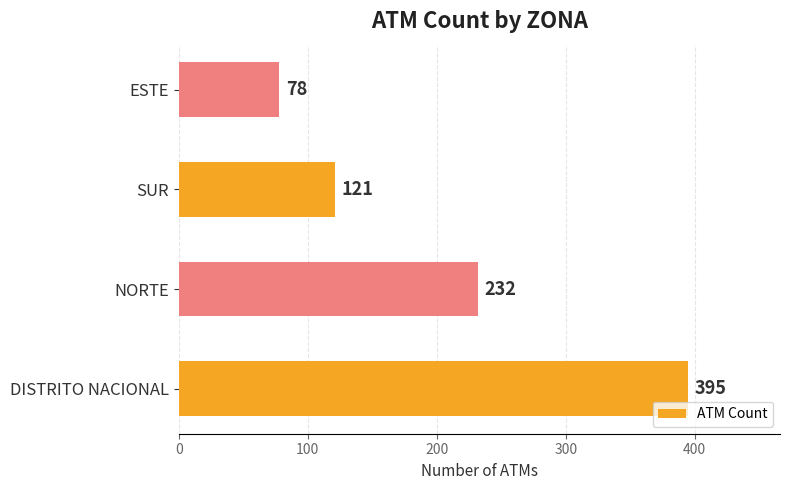

Rank the categories by value from highest to lowest.

DISTRITO NACIONAL, NORTE, SUR, ESTE